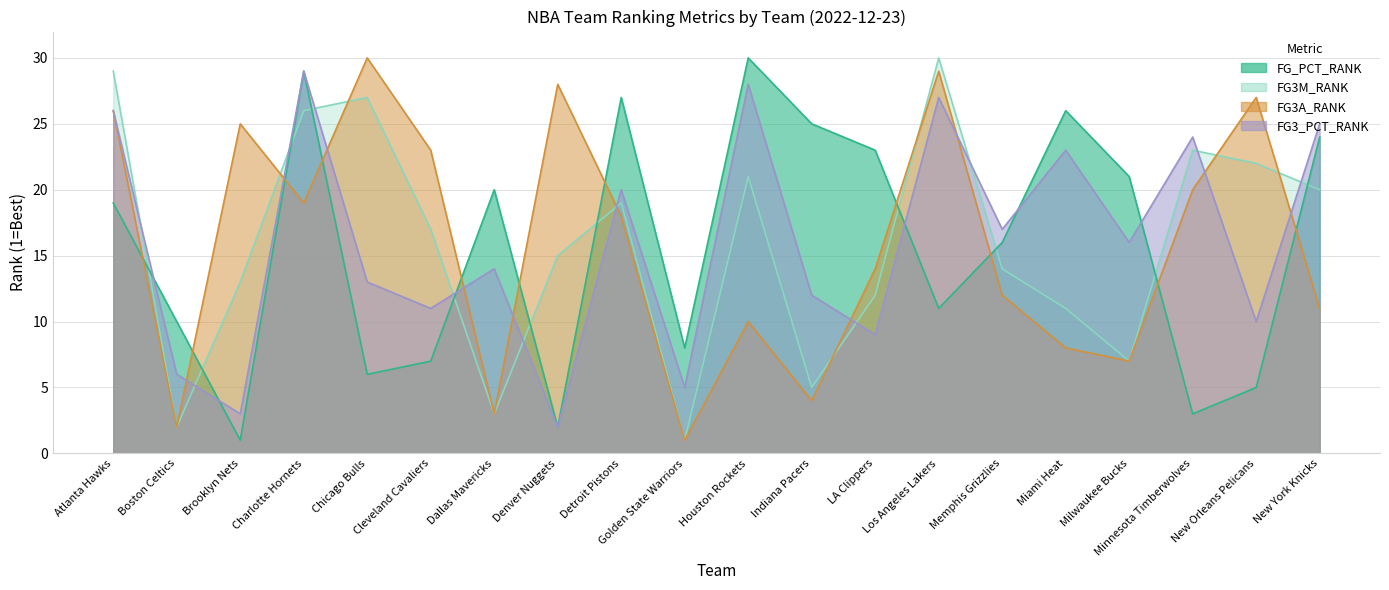

What is the difference between the maximum and second lowest values in the FG3M_RANK series?

28